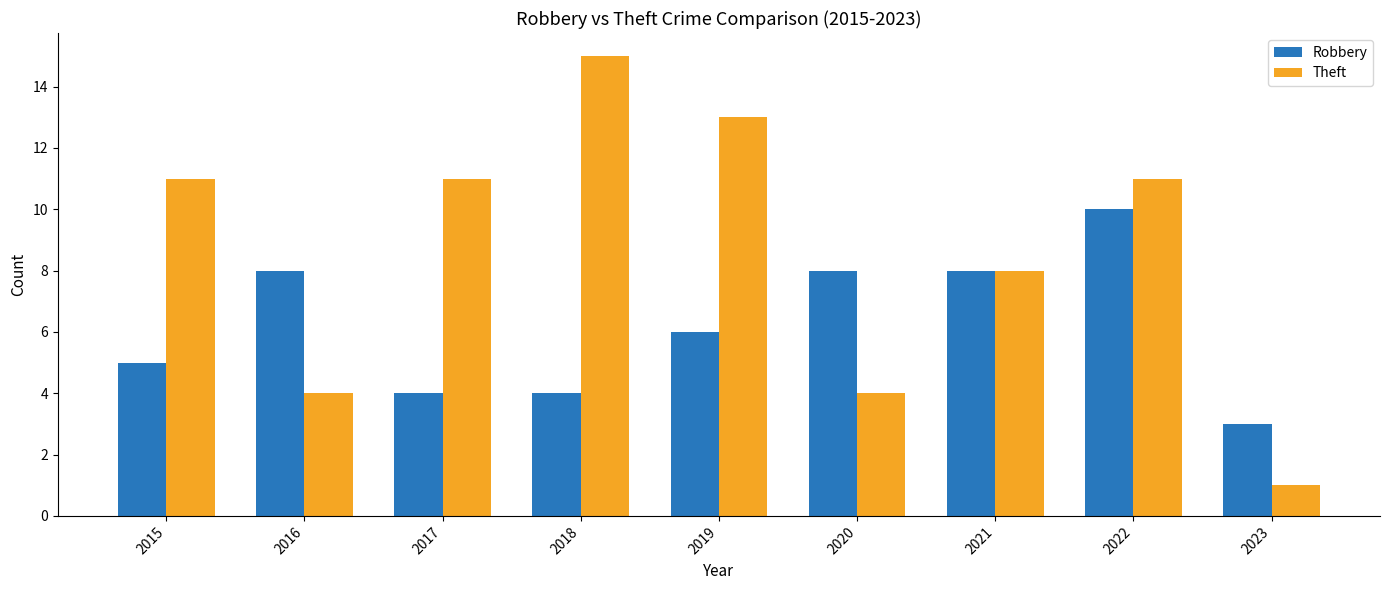

Rank the series by their average value, from lowest to highest.

Robbery, Theft